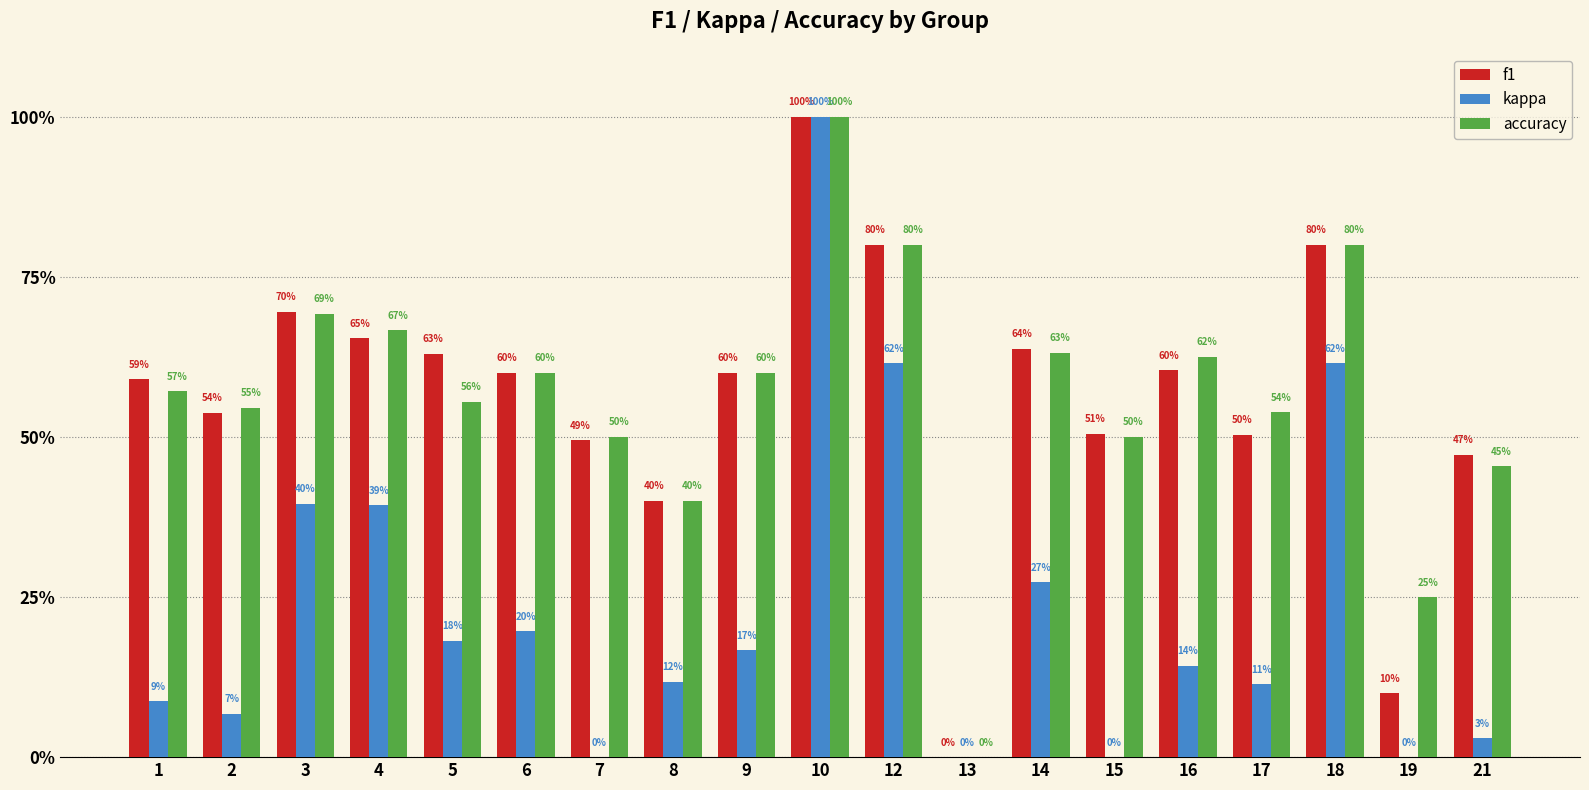

Rank the categories by kappa value from lowest to highest.

7, 13, 15, 19, 21, 2, 1, 17, 8, 16, 9, 5, 6, 14, 4, 3, 12, 18, 10